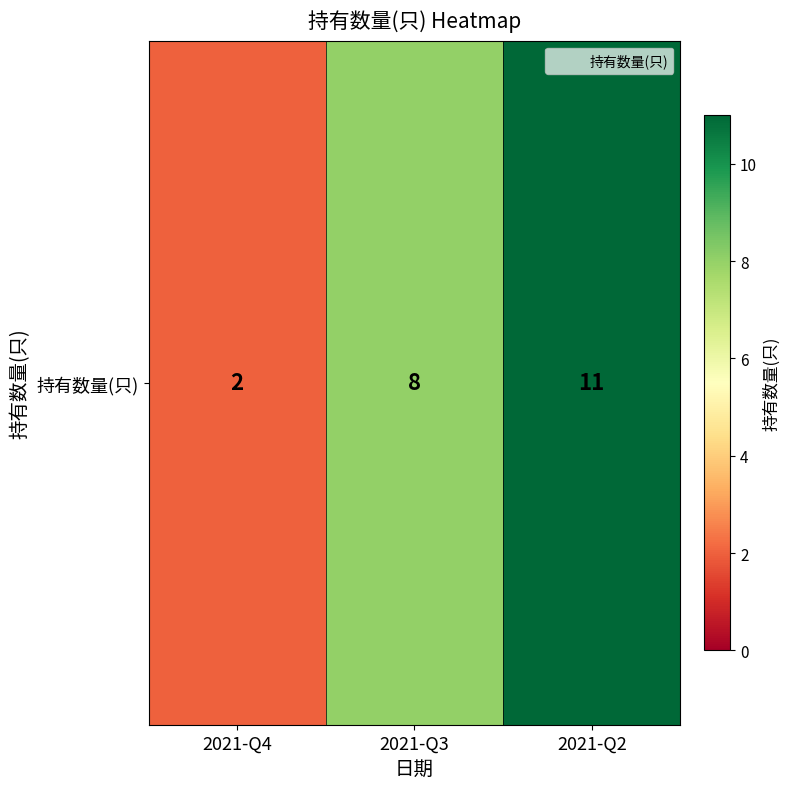

Count the number of values greater than 8.

1